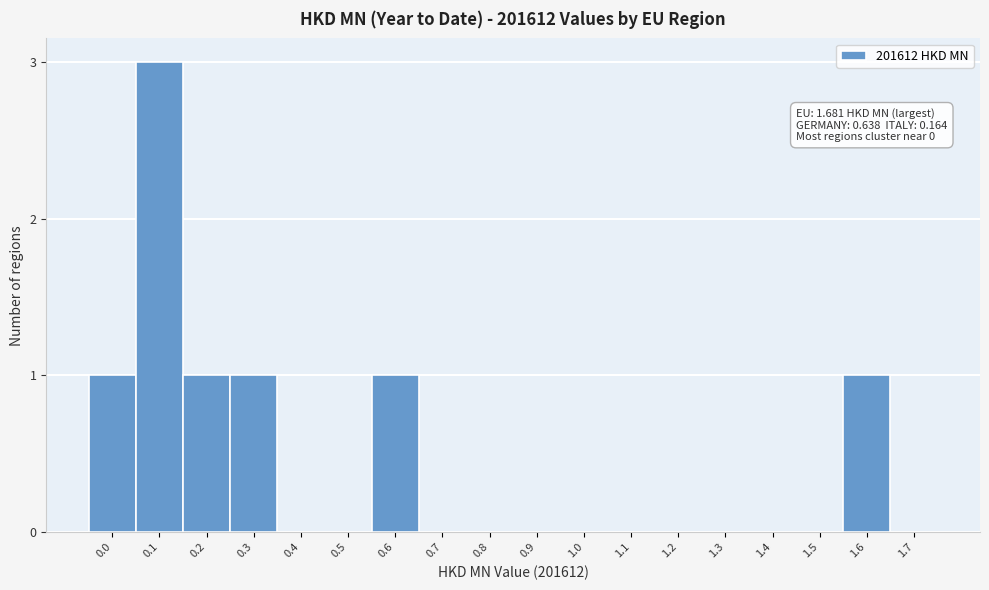

The chart shows a value of 0 at 0.7. True or false?

True